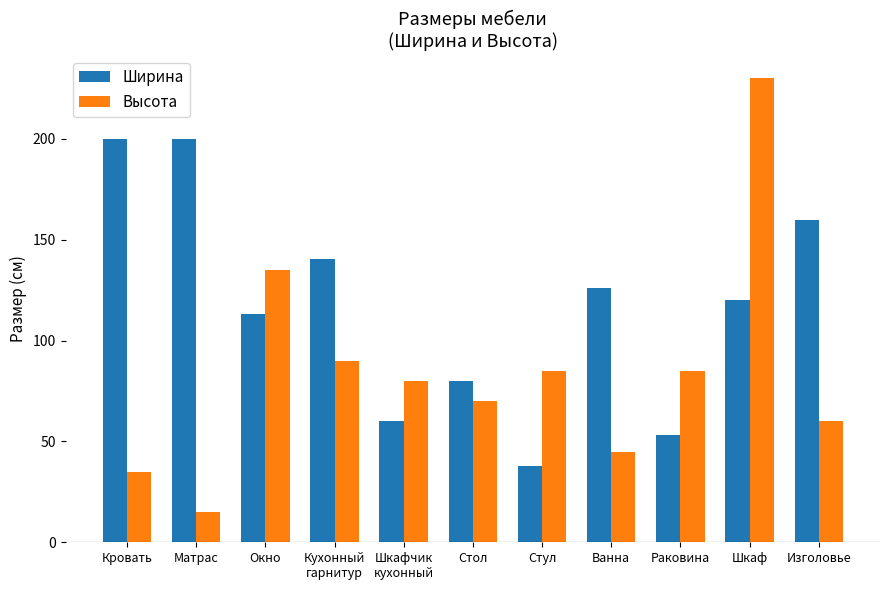

Which series changed the most between Шкафчик
кухонный and Ванна?

Ширина